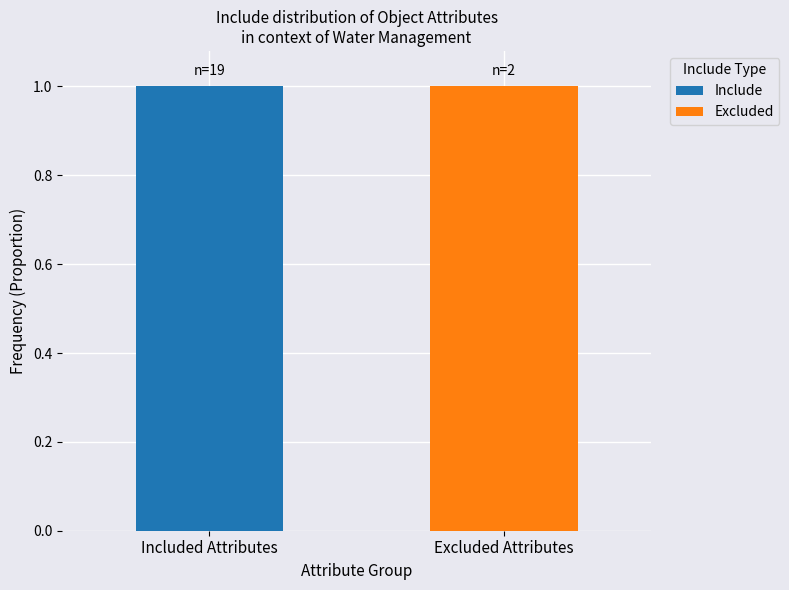

True or false: Include has a value of 1 at Included Attributes.

True